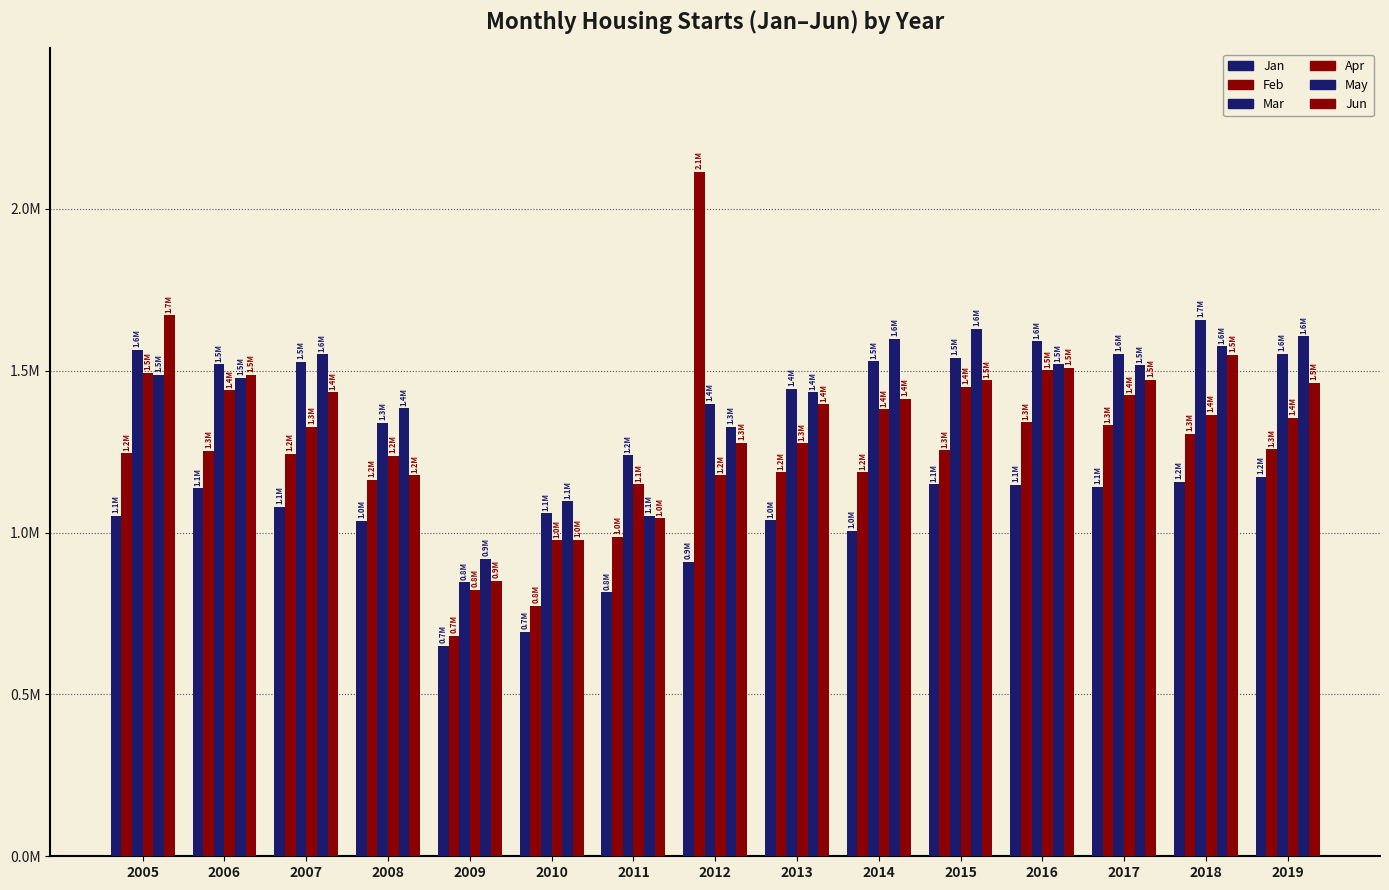

What is the value of the Jan bar at the 10th from the left?

1006049